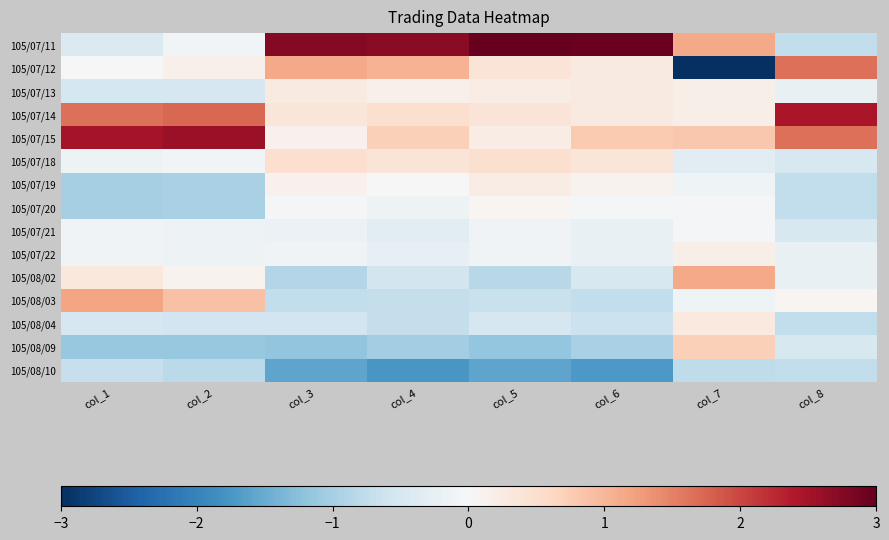

At how many categories does at least one series exceed -2?

8